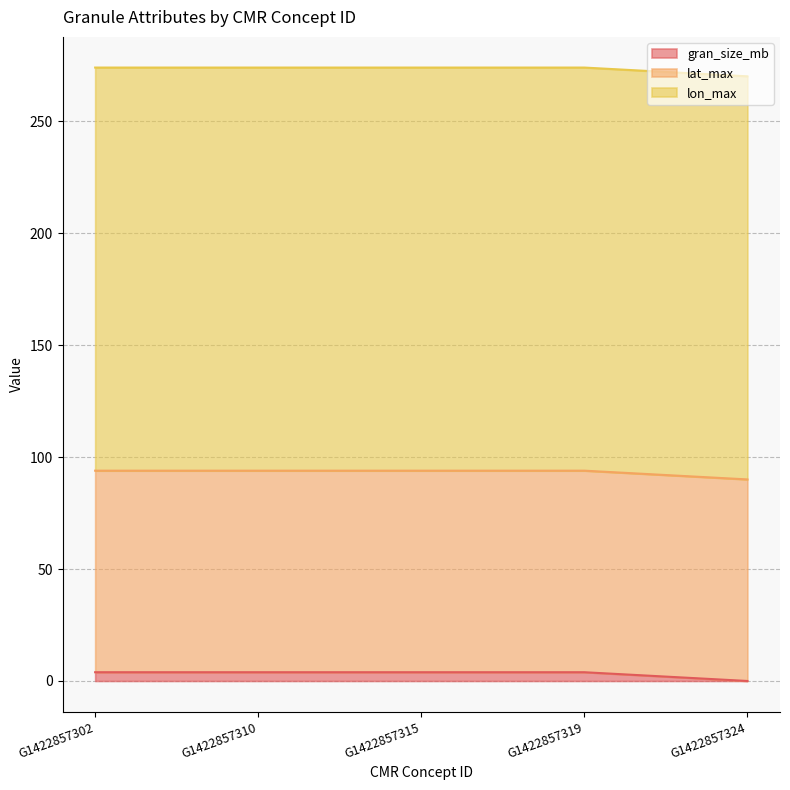

Which series changed the most between G1422857302 and G1422857319?

gran_size_mb